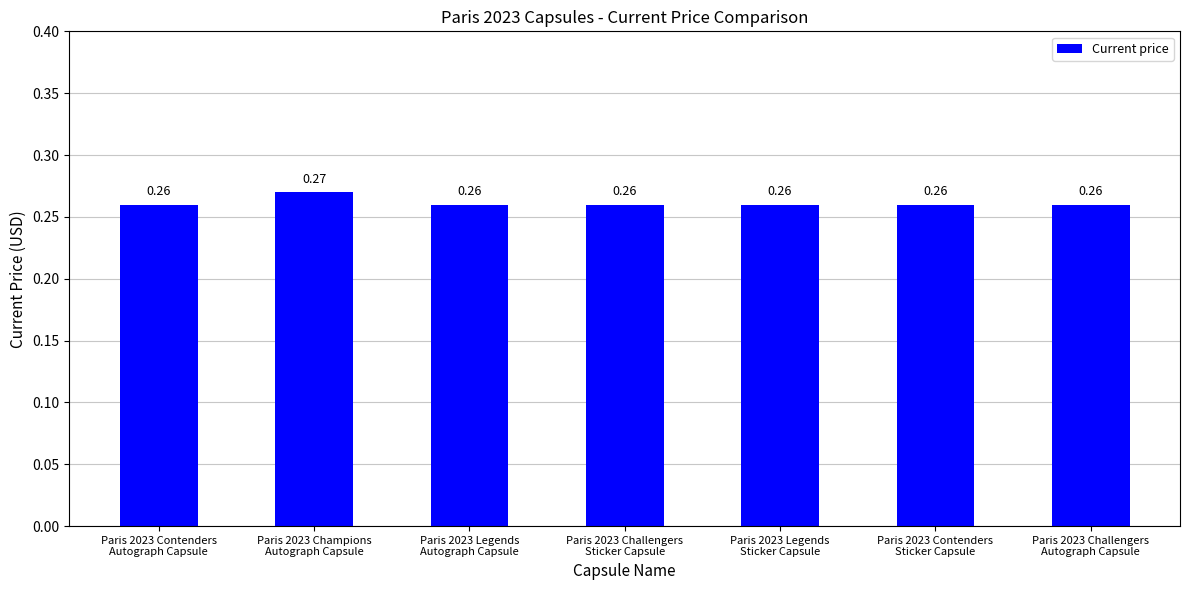

Does the chart contain stacked bars?

No